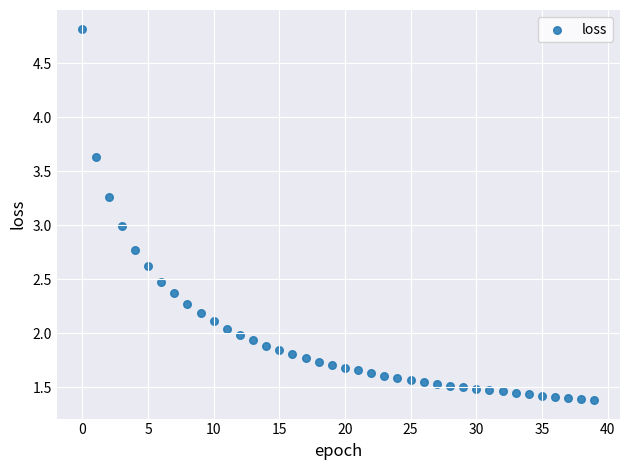

What is the range of Y values (max minus min)?

3.4